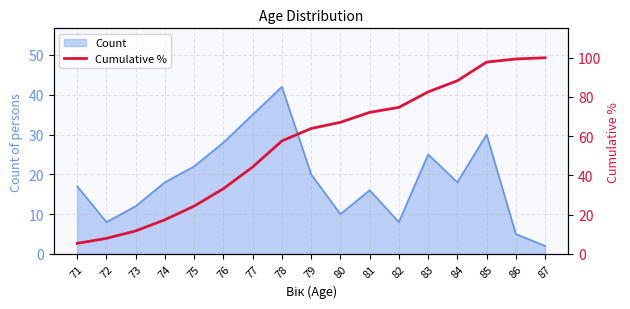

At which label does the data first exceed 63?

79